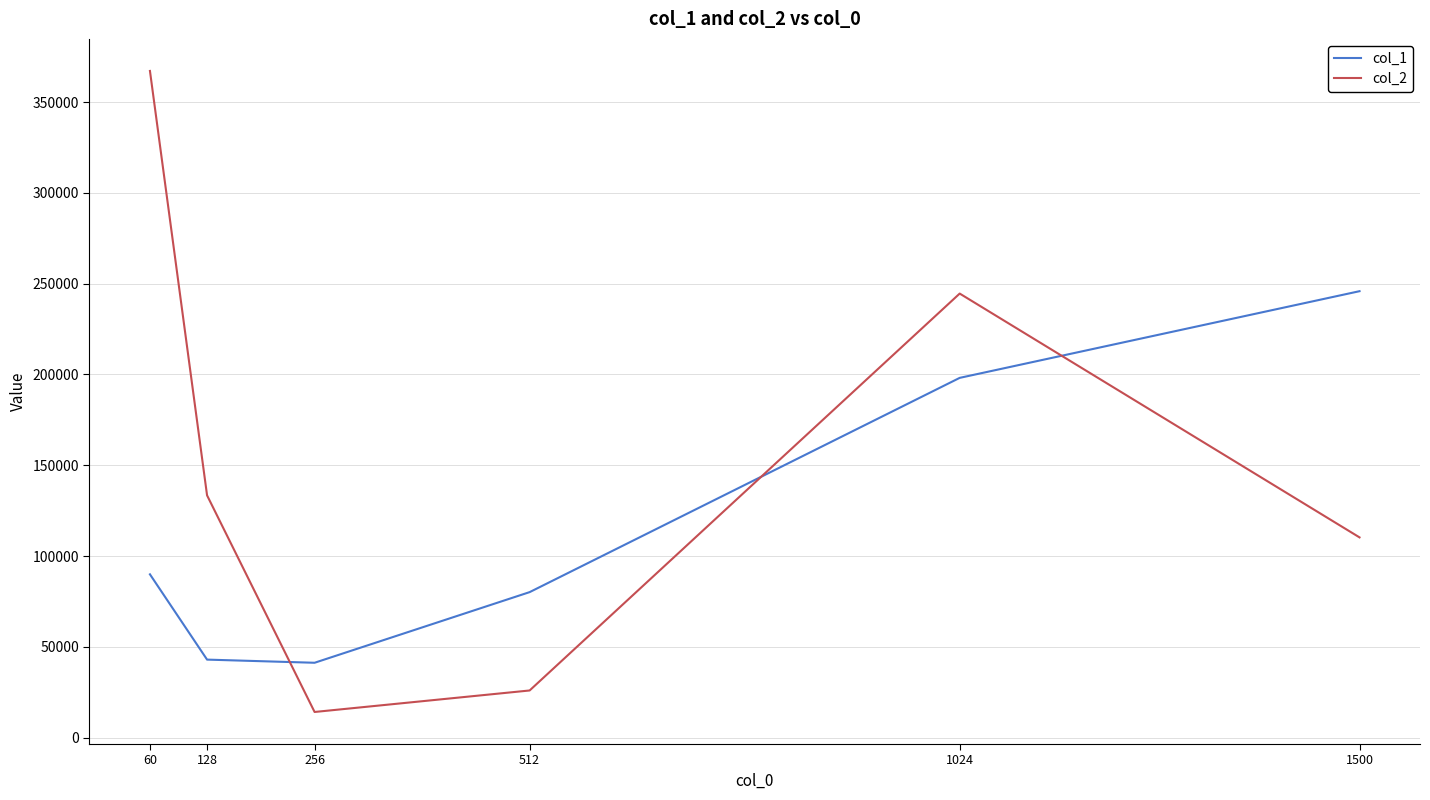

What value does the col_1 series have at 1024?

198142.3